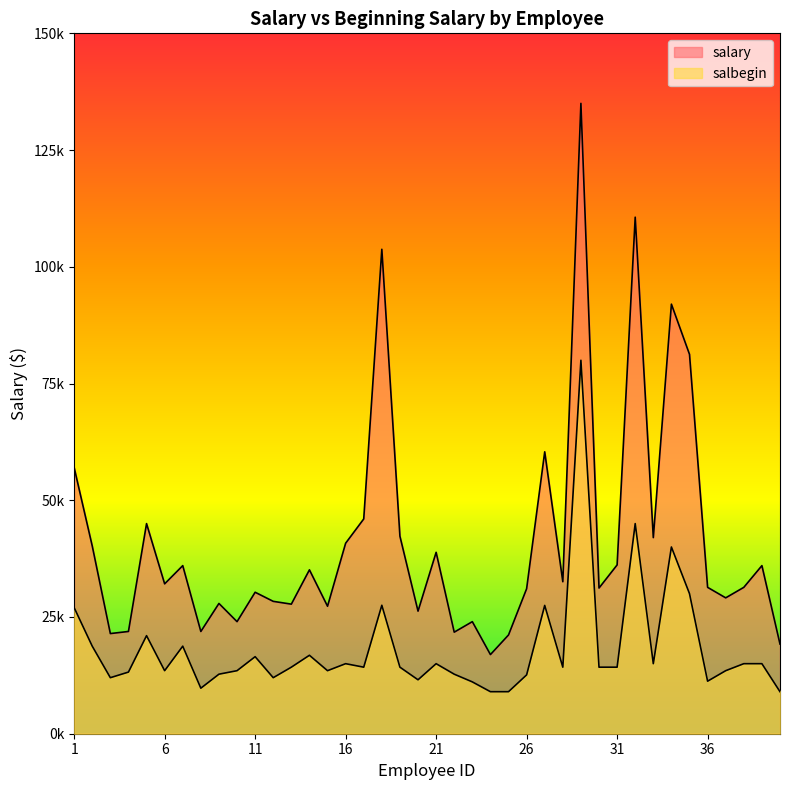

True or false: salary and salbegin intersect in this chart.

False